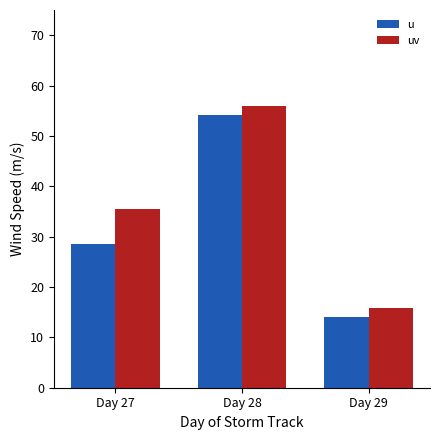

What is the value of the uv bar at the 1st from the left?

35.5